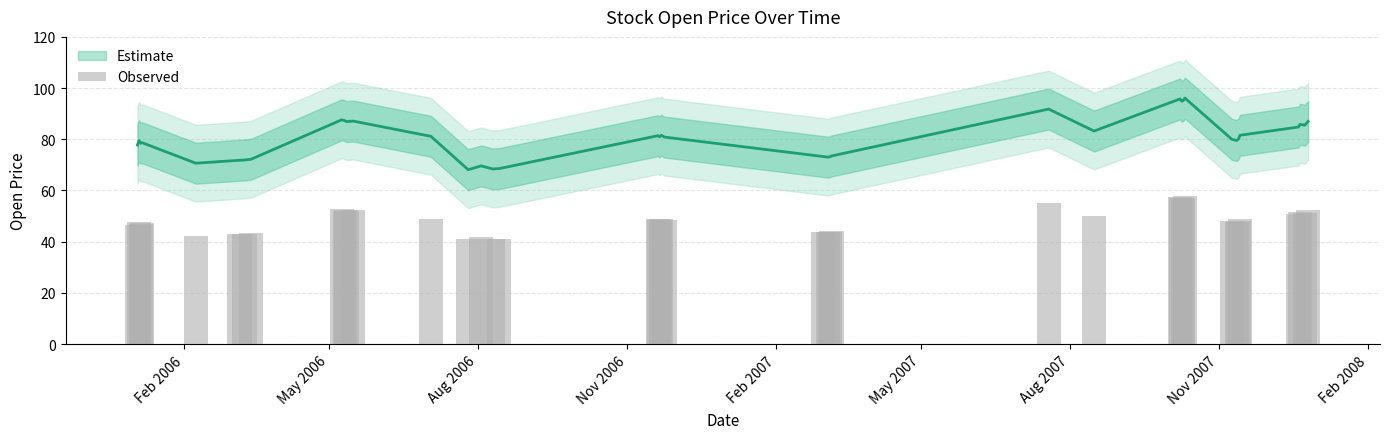

What is the average value?

48.4